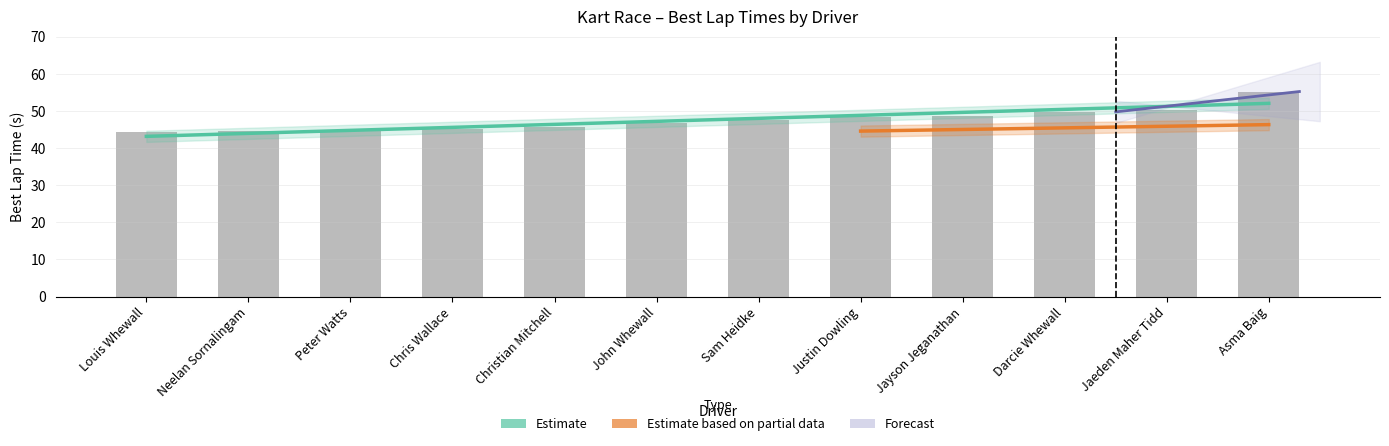

Are the bars grouped side by side (vs. stacked)?

No